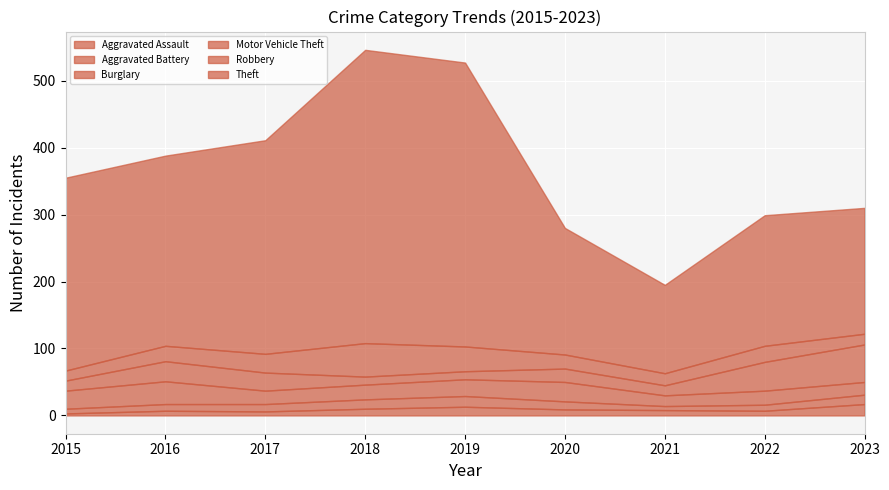

What is the difference between the Motor Vehicle Theft values at 2021 and 2016?

15